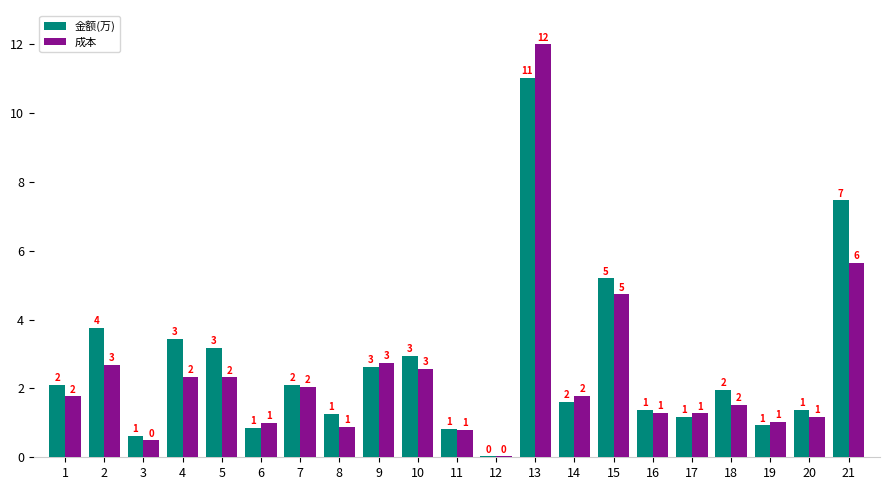

Where is 金额(万) nearest to the value 5?

15